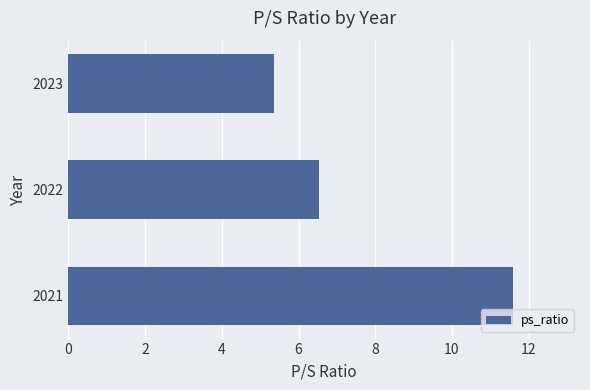

Are the bars horizontal?

Yes